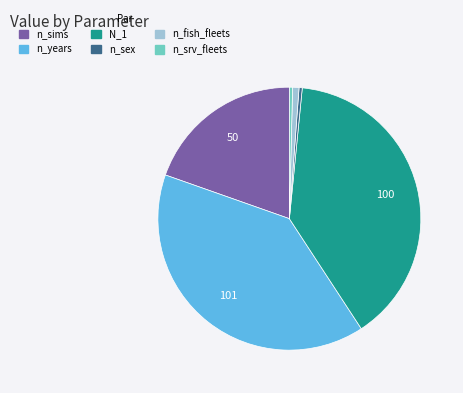

Is it true that n_fish_fleets is 13% of the pie?

False